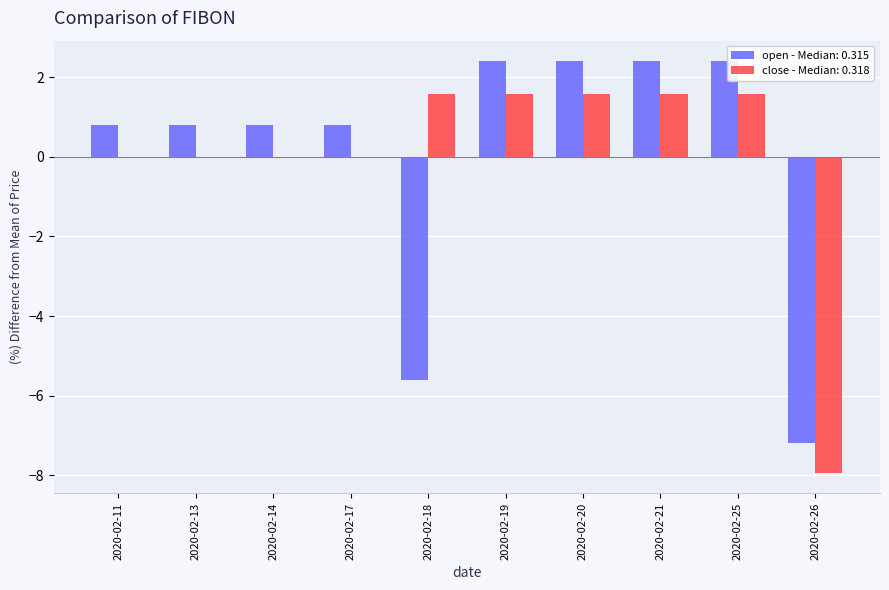

How many groups of bars are there?

10